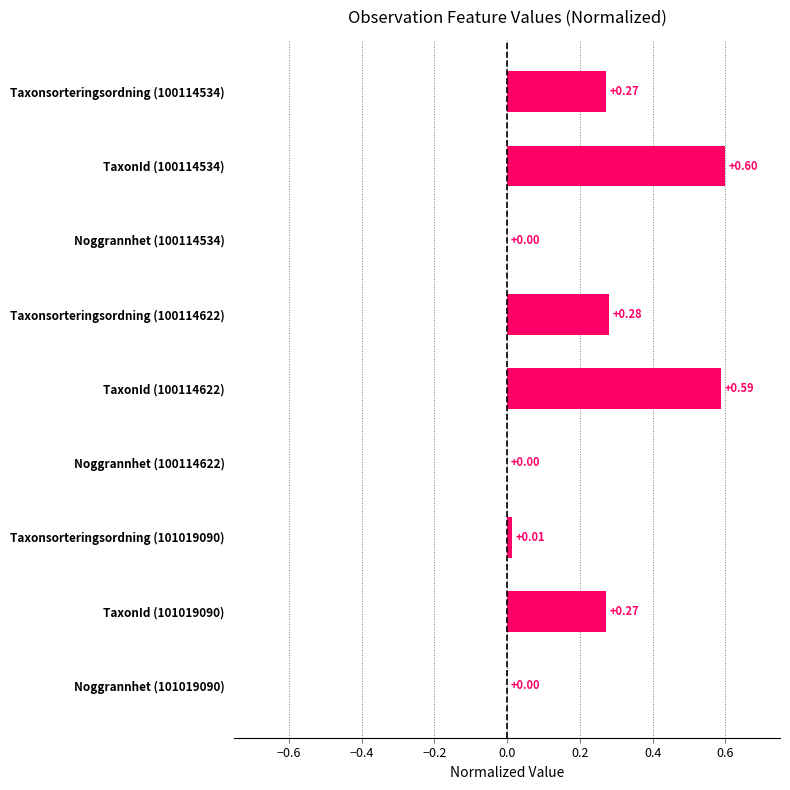

What is the greatest value displayed?

0.6